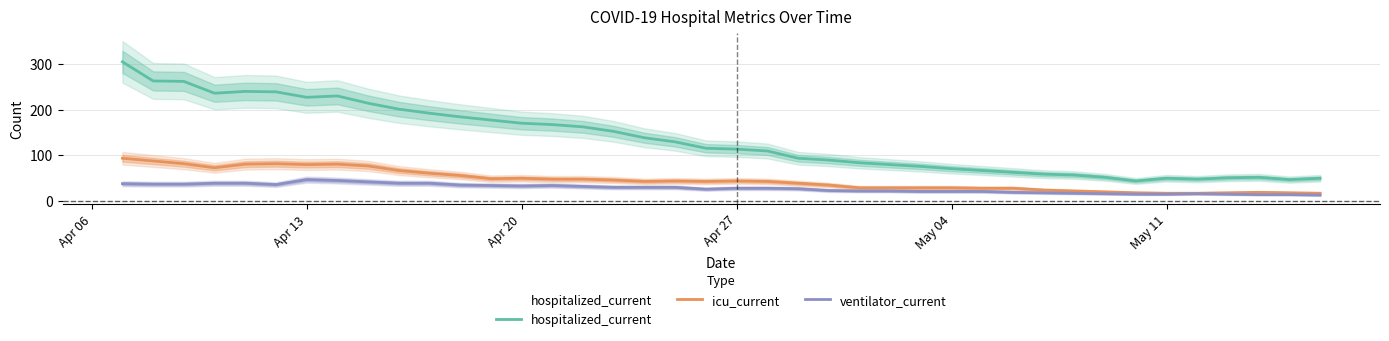

Rank the series by their maximum value, from lowest to highest.

ventilator_current, icu_current, hospitalized_current